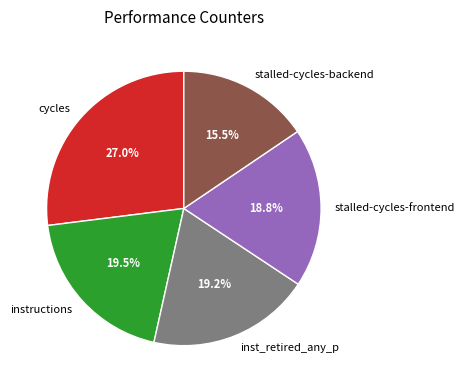

Approximately how many times larger is the value at stalled-cycles-frontend compared to instructions?

1.0